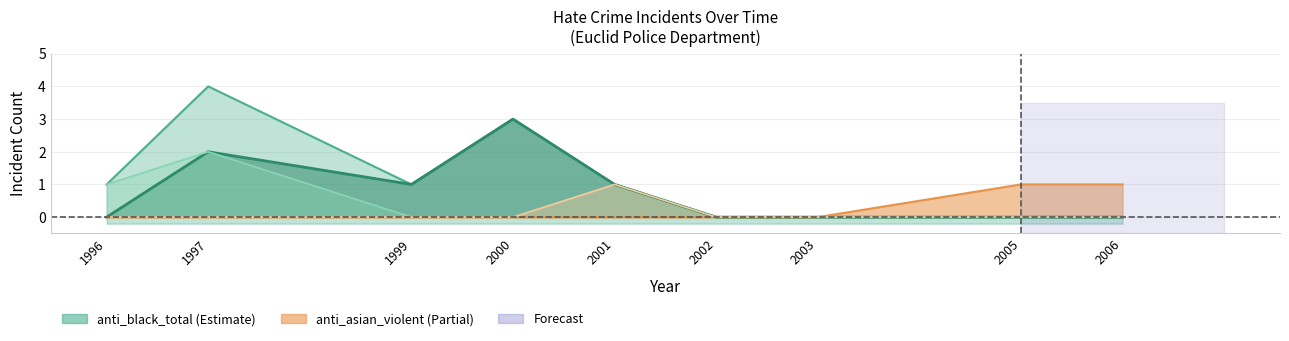

Reading left to right, what are all the values shown in this chart?

anti_black_violent: 1996=0	1997=2	1999=1	2000=3	2001=1	2002=0	2003=0	2005=0	2006=0
anti_black_total: 1996=1	1997=4	1999=1	2000=3	2001=1	2002=0	2003=0	2005=0	2006=0
anti_black_destruction_damage_vandalism: 1996=1	1997=2	1999=0	2000=0	2001=0	2002=0	2003=0	2005=0	2006=0
anti_asian_violent: 1996=0	1997=0	1999=0	2000=0	2001=0	2002=0	2003=0	2005=1	2006=1
anti_asian_destruction_damage_vandalism: 1996=0	1997=0	1999=0	2000=0	2001=1	2002=0	2003=0	2005=0	2006=0